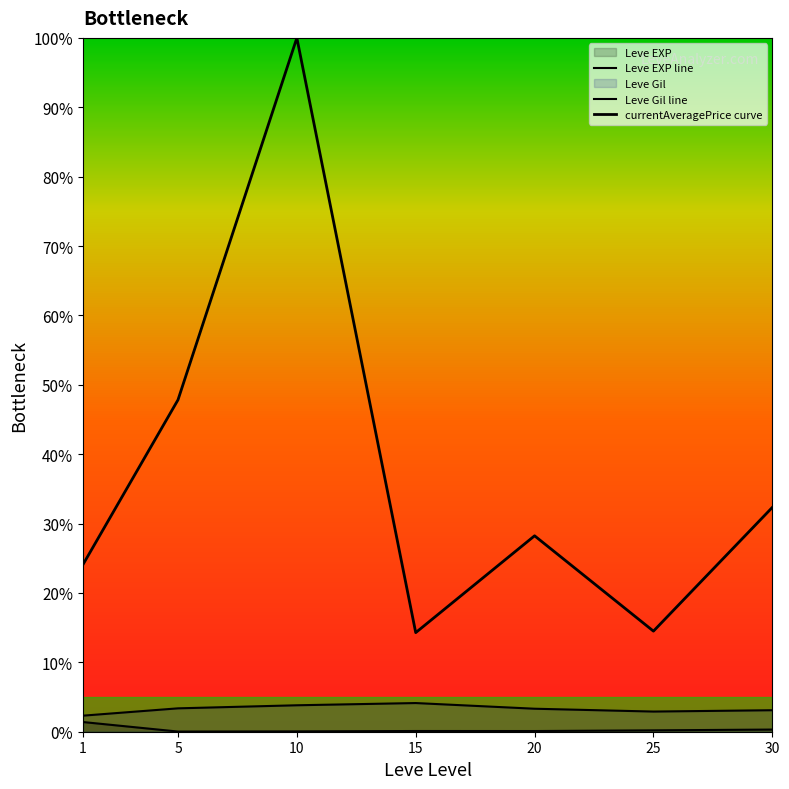

What is the maximum value for currentAveragePrice curve?

100.0